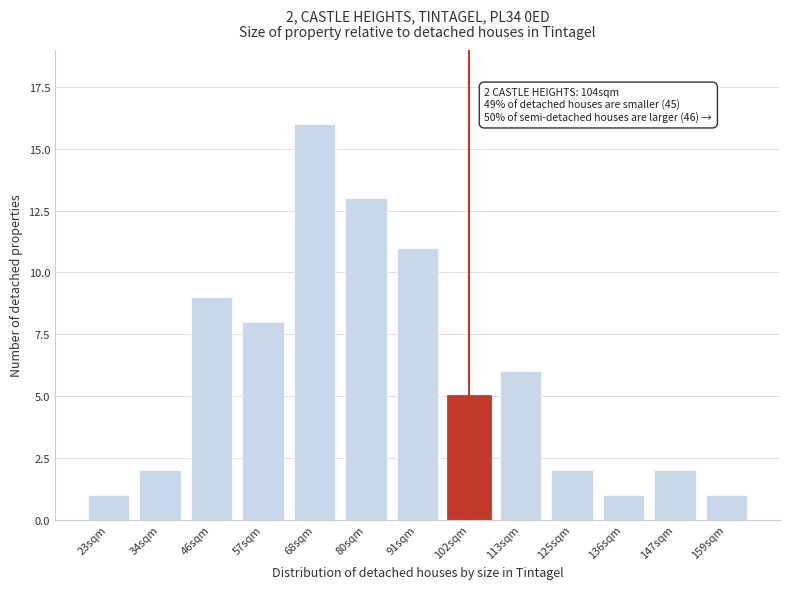

Reading left to right, extract all data points from this chart.

23sqm=1	34sqm=2	46sqm=9	57sqm=8	68sqm=16	80sqm=13	91sqm=11	102sqm=5	113sqm=6	125sqm=2	136sqm=1	147sqm=2	159sqm=1